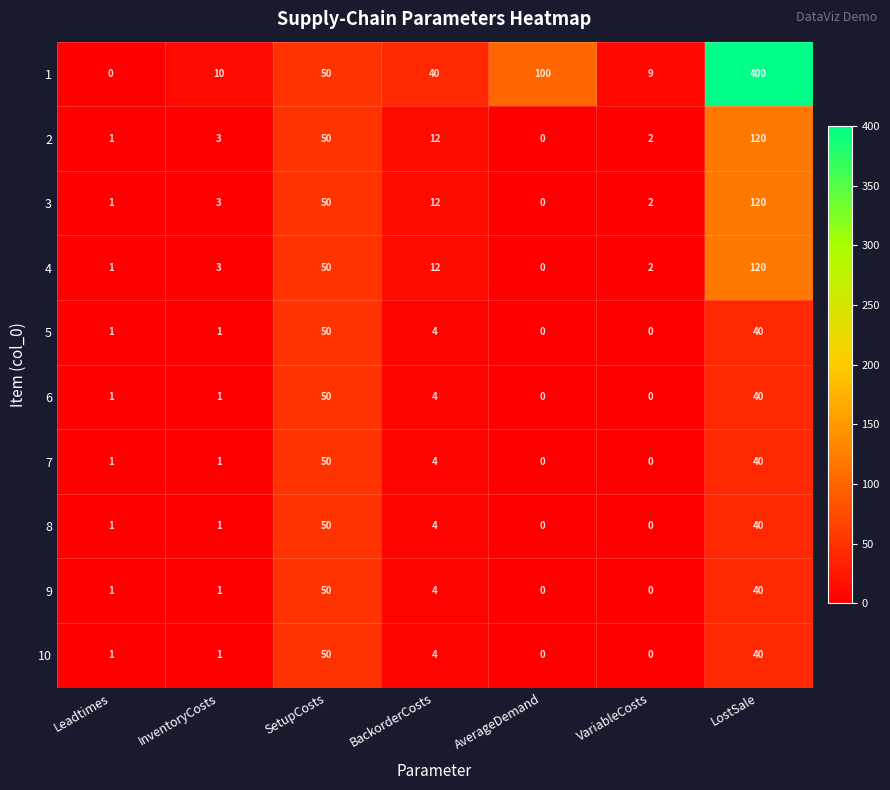

Which series has the widest spread of values?

1